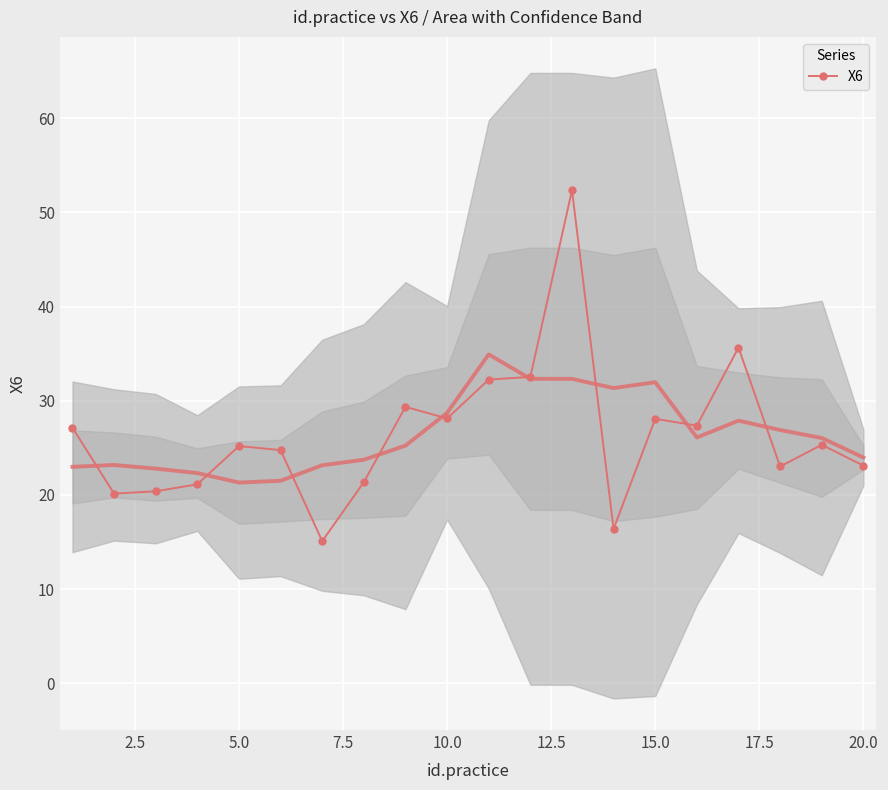

True or false: the data shows 45.2 at 15.0.

False